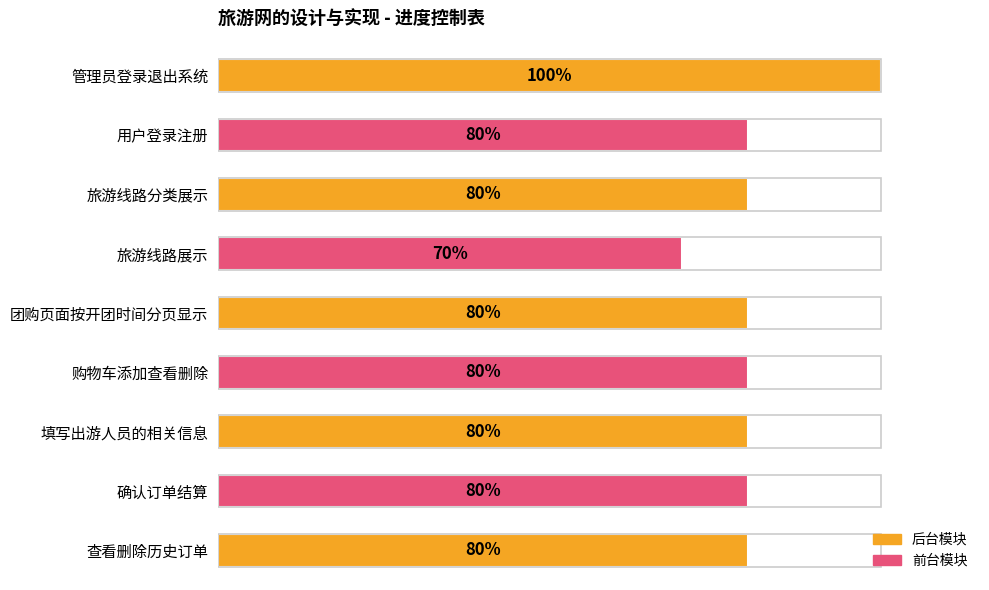

The value at 团购页面按开团时间分页显示 is 0.5. True or false?

False